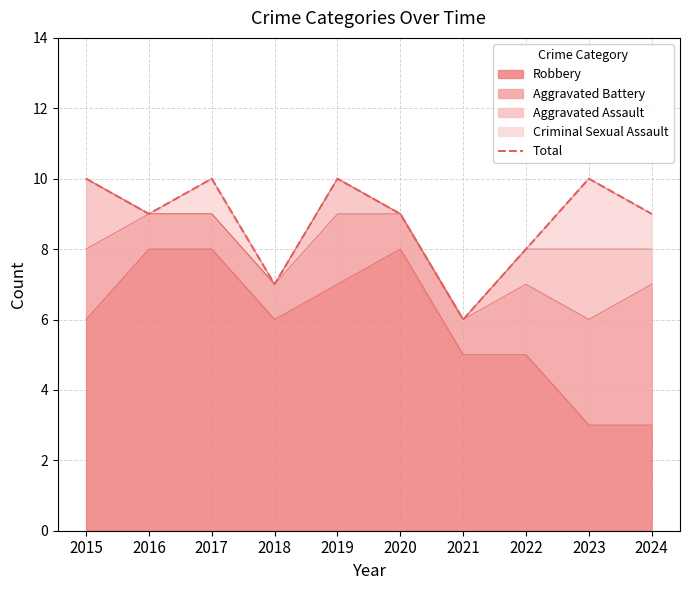

List the labels in order of value, largest first.

2015, 2017, 2019, 2023, 2016, 2020, 2024, 2022, 2018, 2021